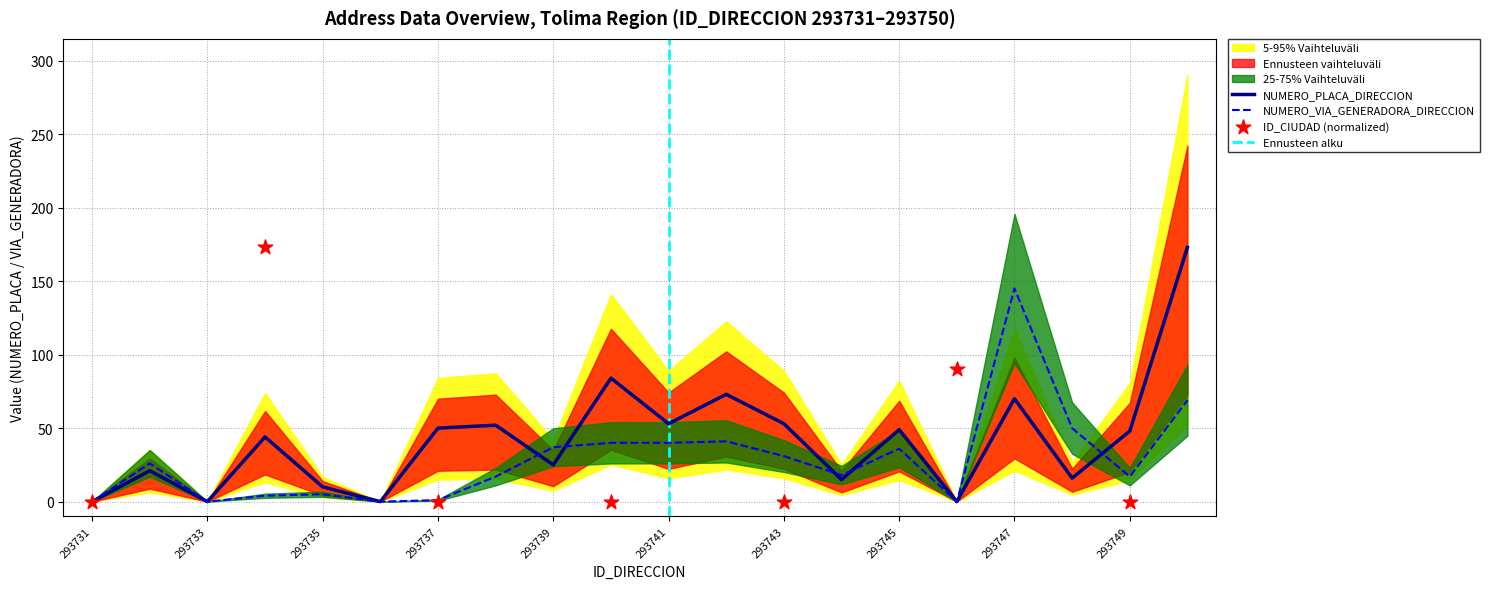

Which series has the largest total across all categories?

NUMERO_PLACA_DIRECCION